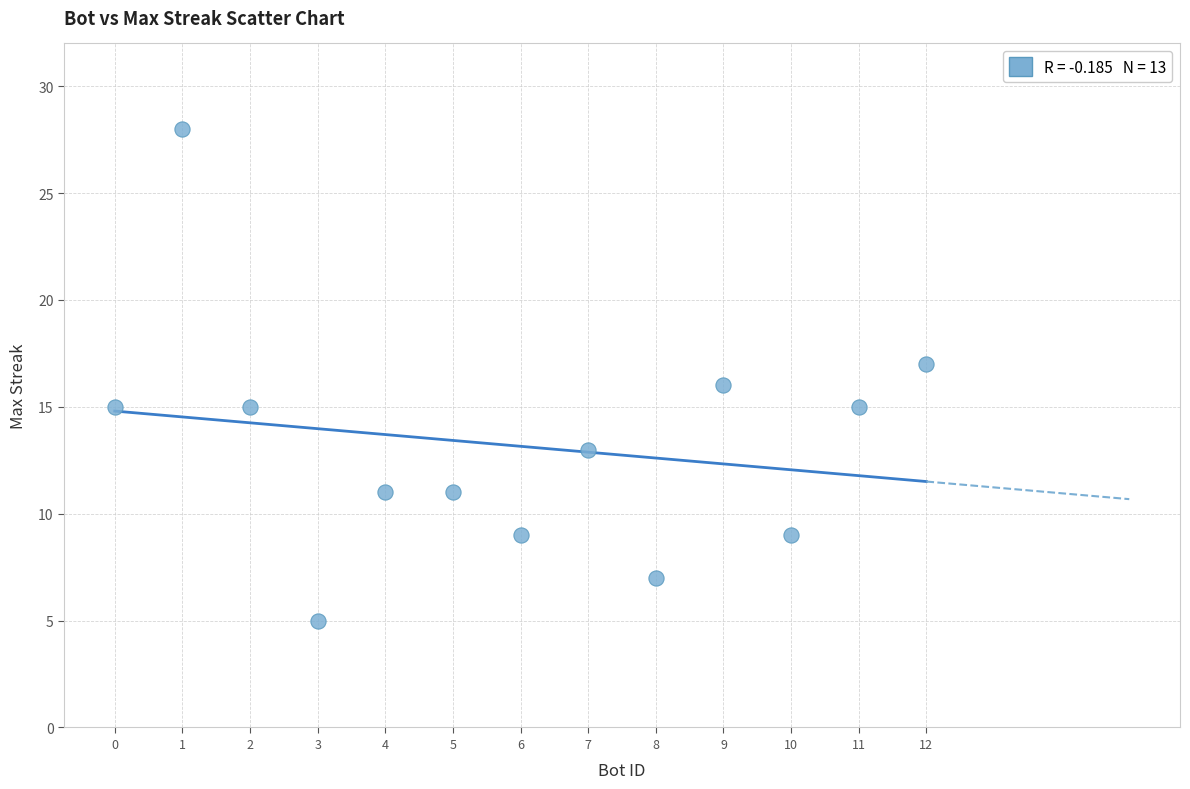

What is the range of Y values (max minus min)?

23